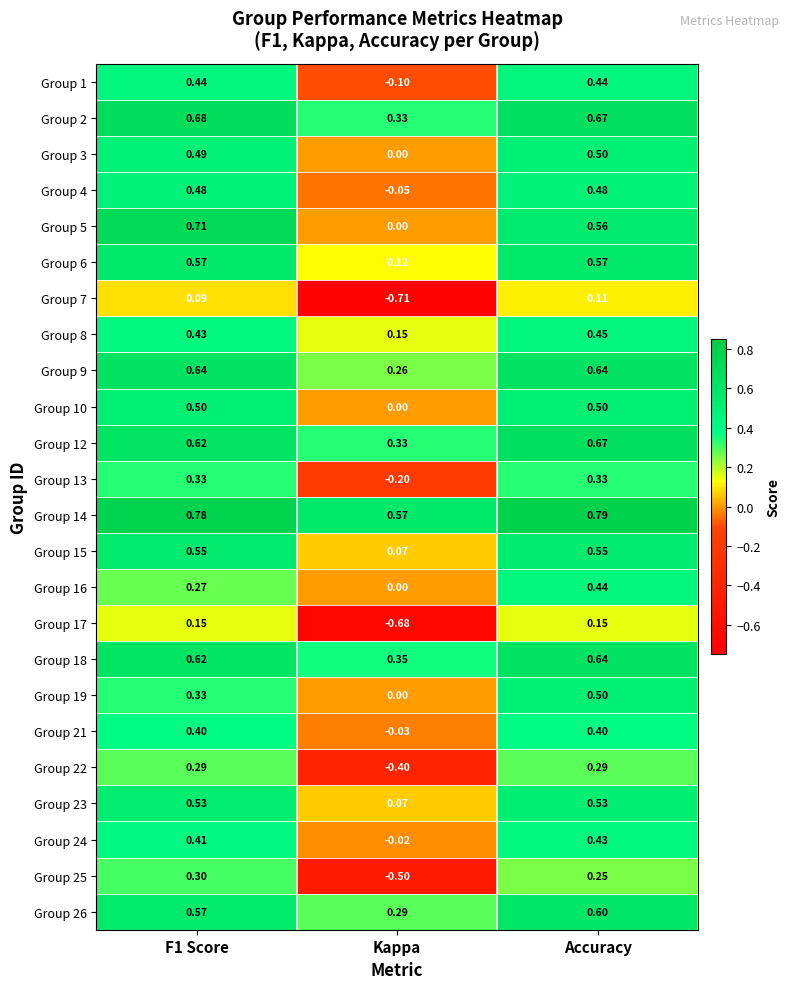

Is the value of Group 17 at Accuracy greater than the value of Group 6 at F1 Score?

No